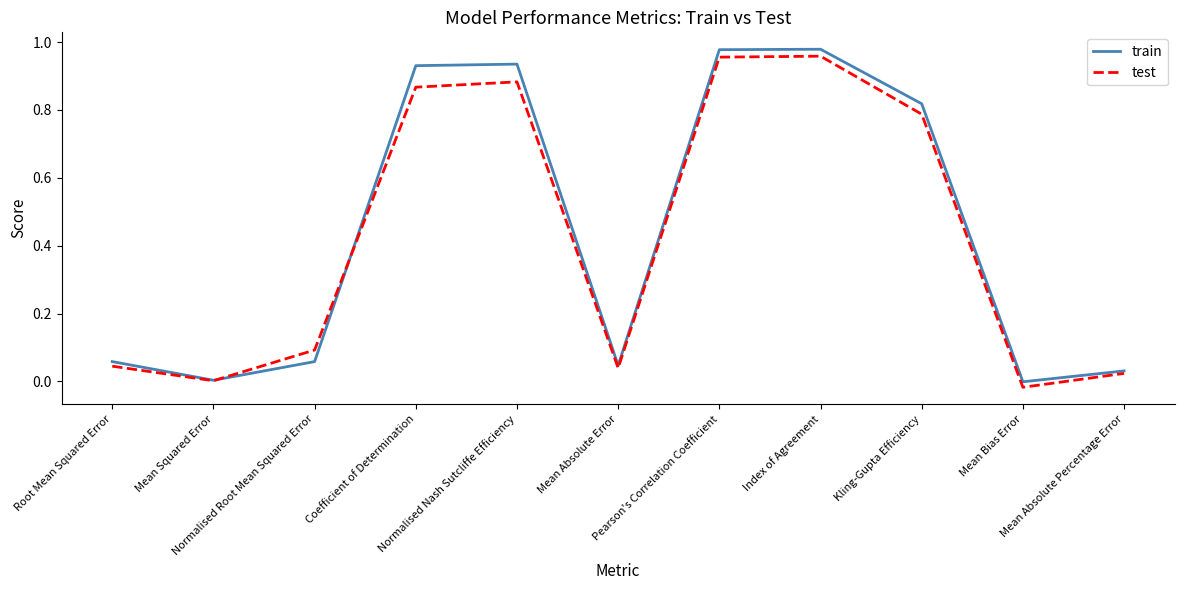

True or false: test has a value of 0.0 at Normalised Root Mean Squared Error.

False